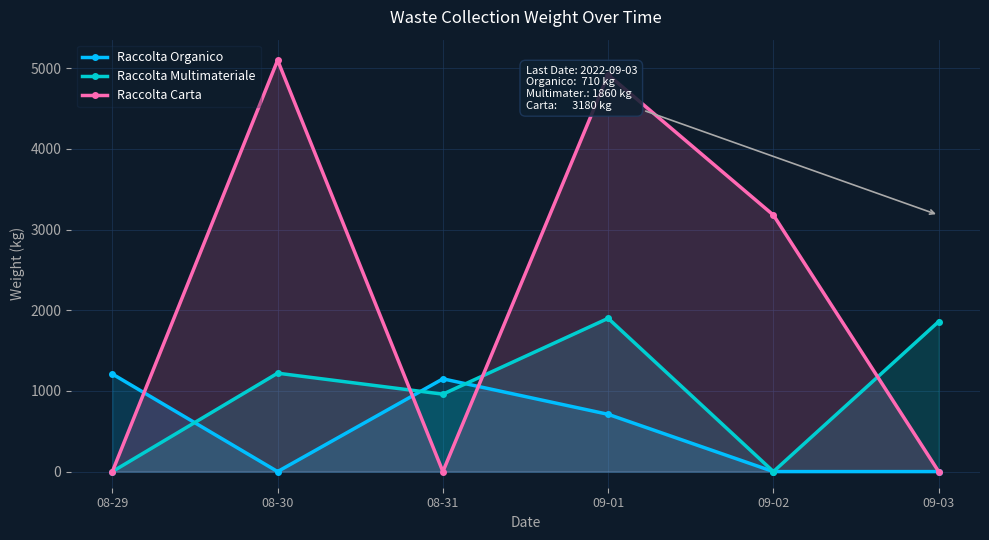

What is the spread (max minus min) of values at 09-03?

1860